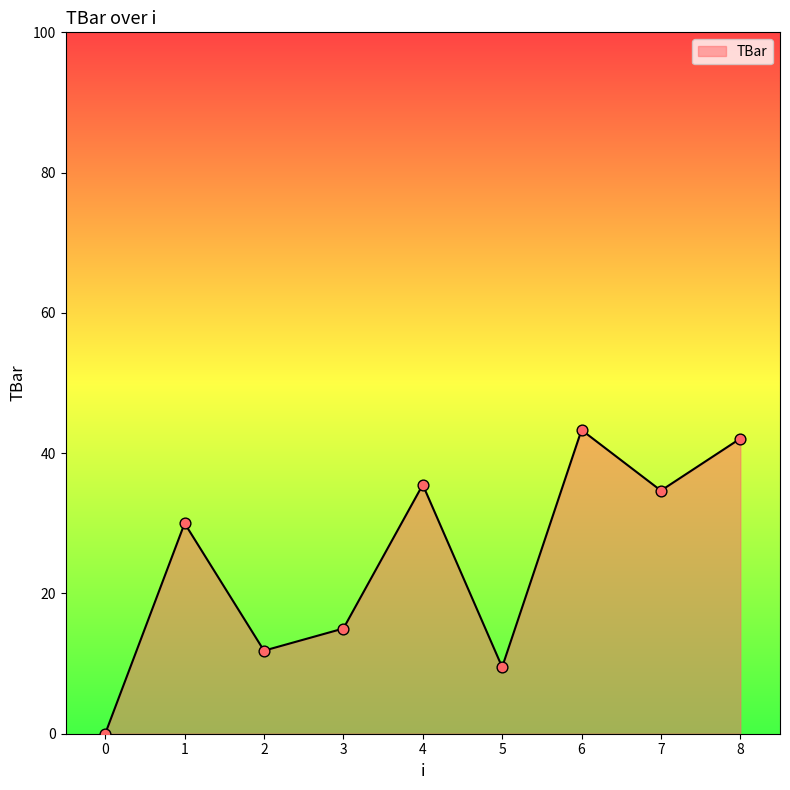

What is the change in value from 0 to 7?

+34.7